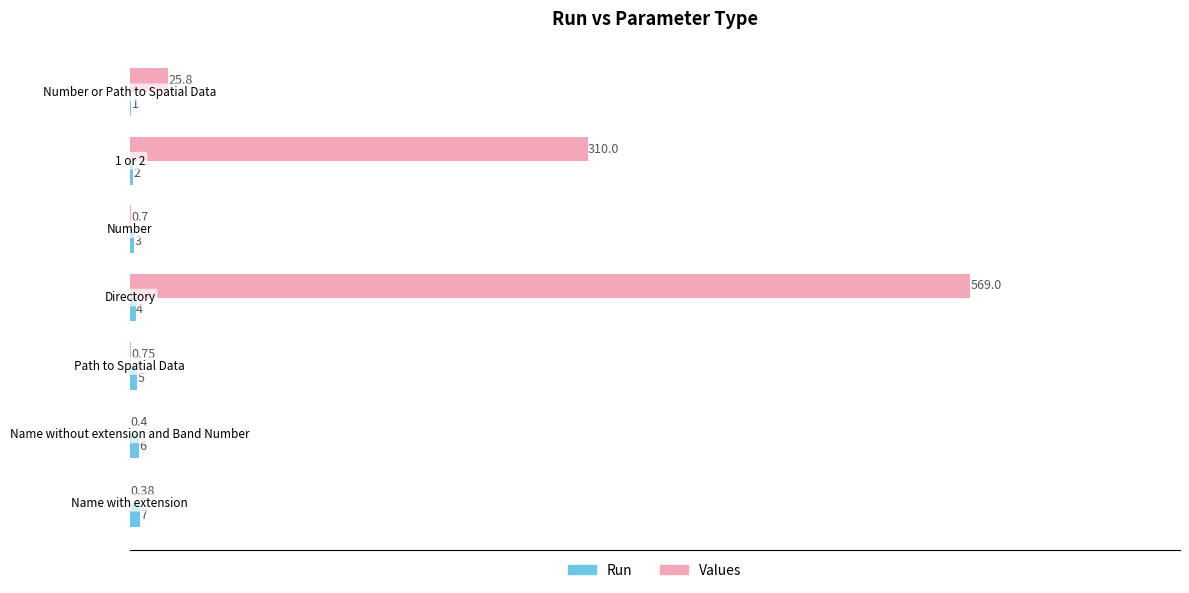

Which series has the largest total across all categories?

Values